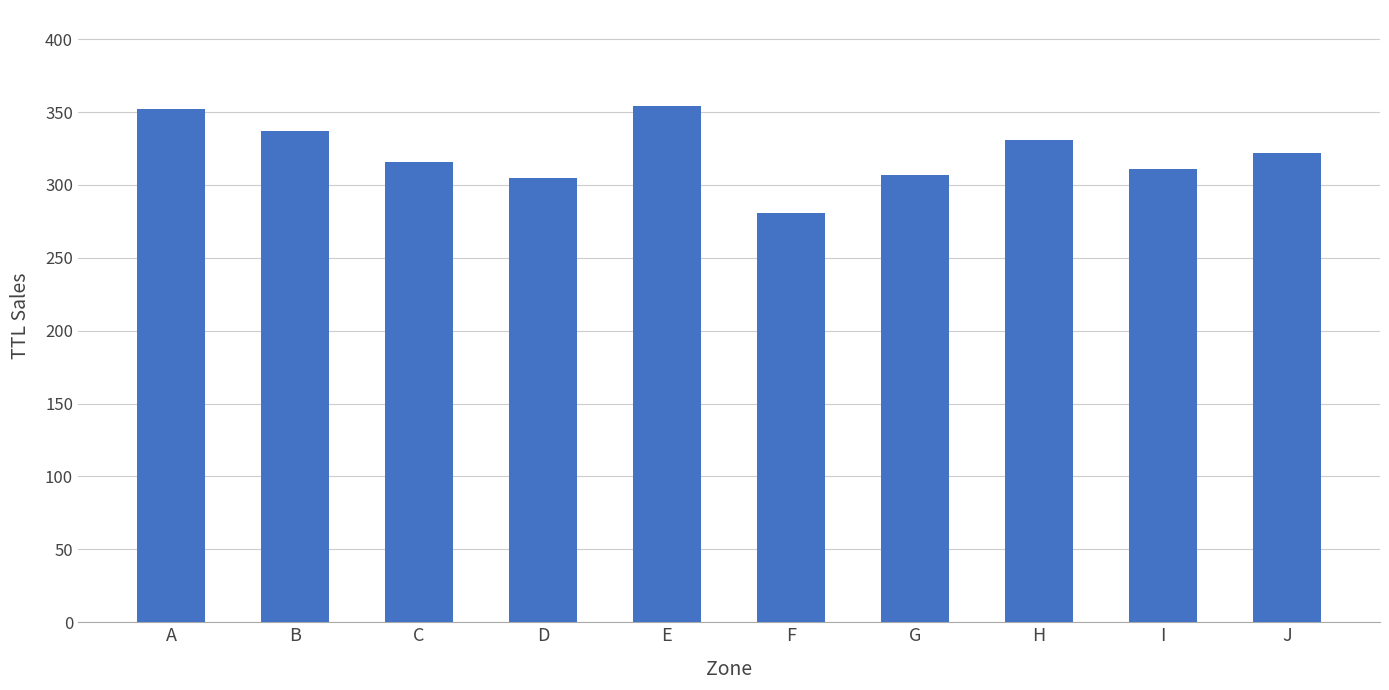

Where does the data first go above 322?

A